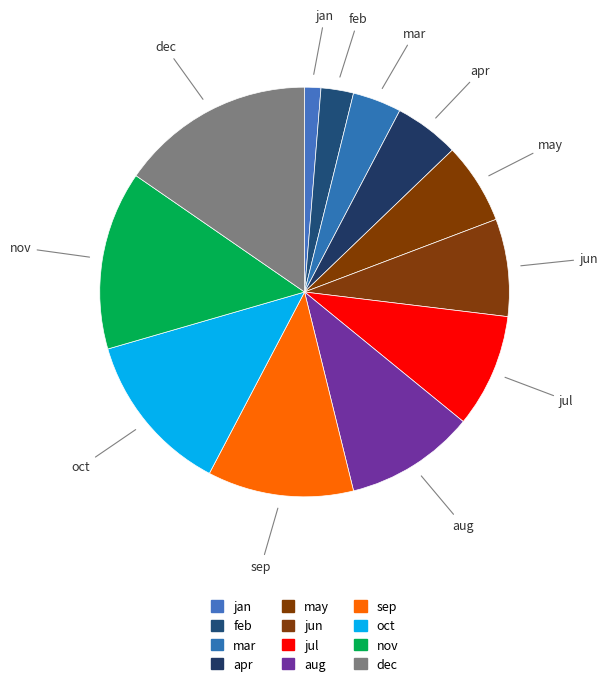

Is it true that feb is 3% of the pie?

True